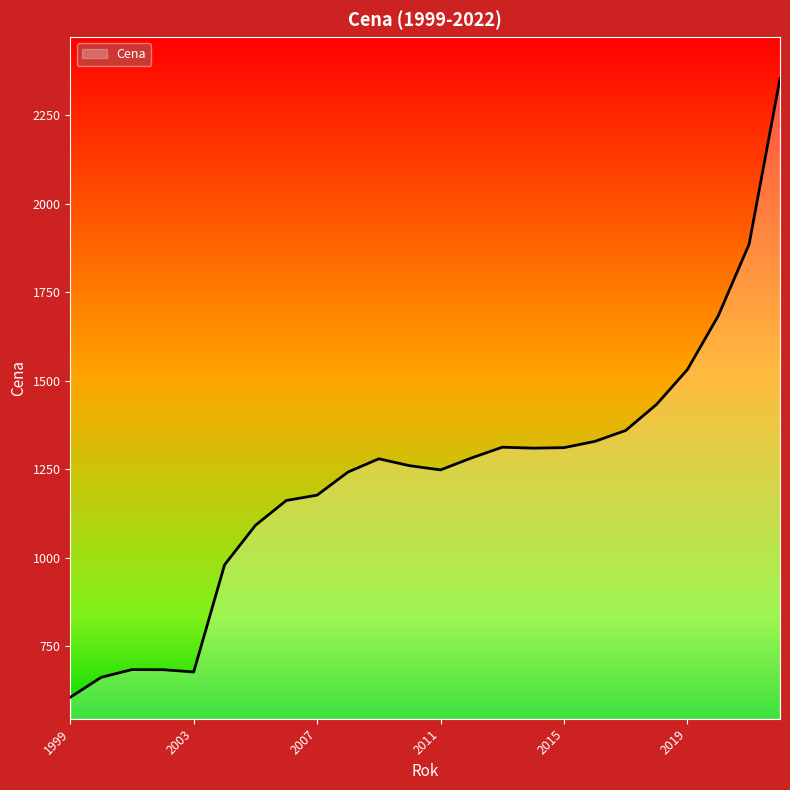

What is the minimum value shown in the chart?

605.8